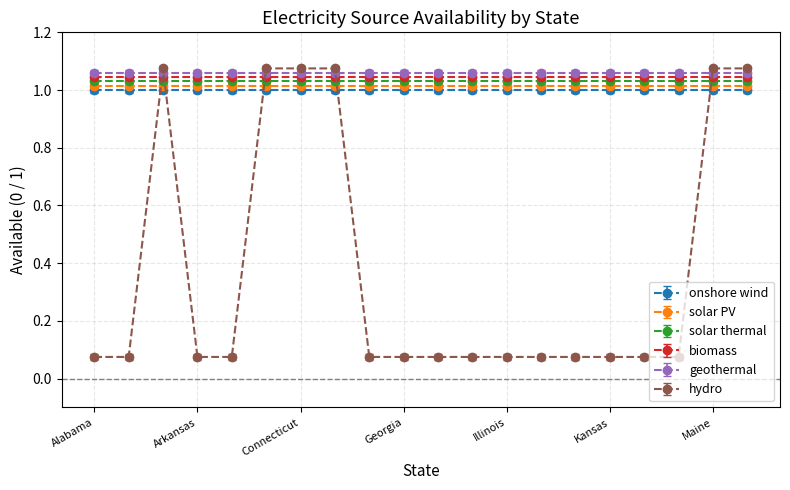

True or false: solar PV and biomass cross at least once.

False